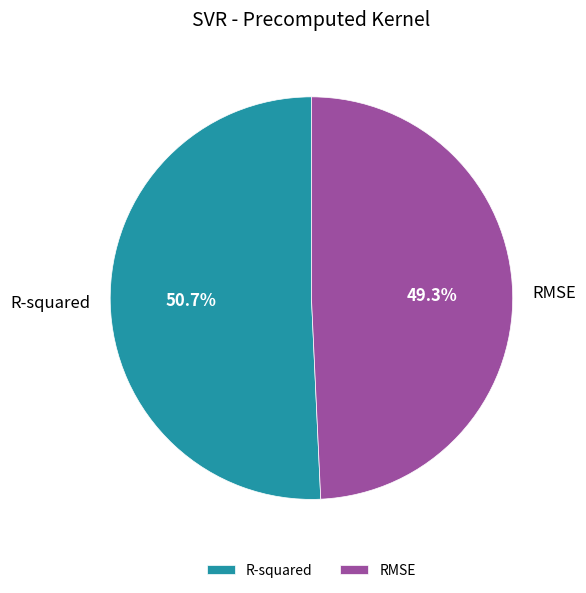

True or false: R-squared accounts for 51% of the total.

True